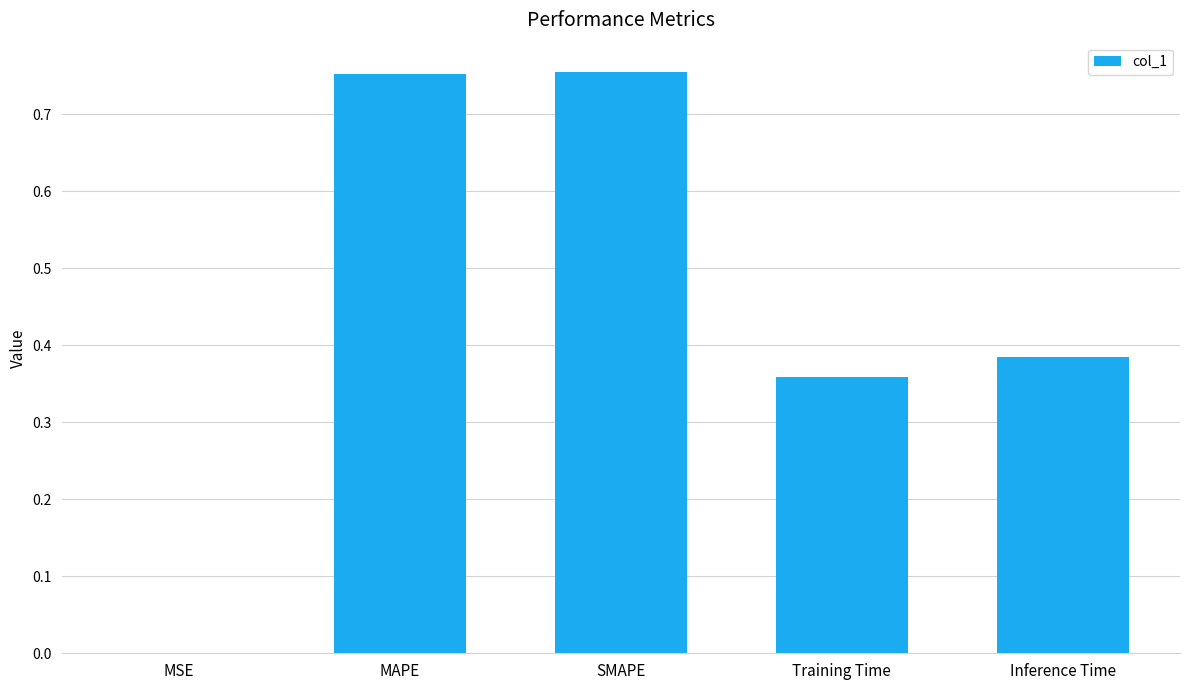

The chart shows a value of 0.2 at Training Time. True or false?

False